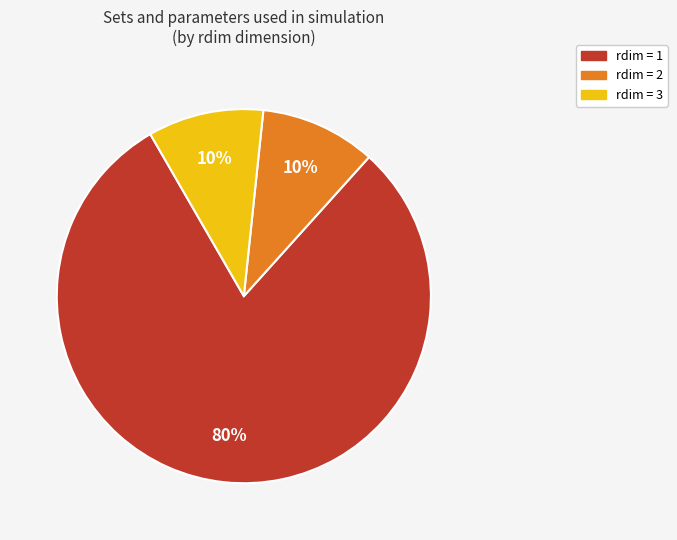

Is there a majority slice in this chart?

Yes